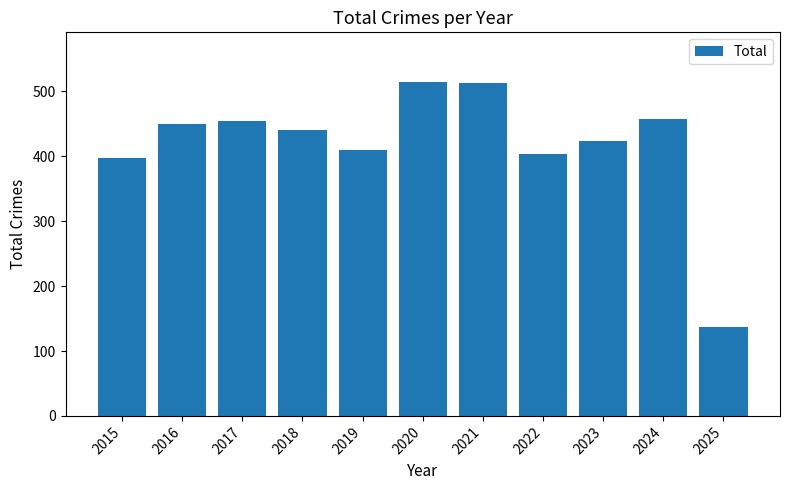

At which category does the chart reach its minimum across all series?

2025